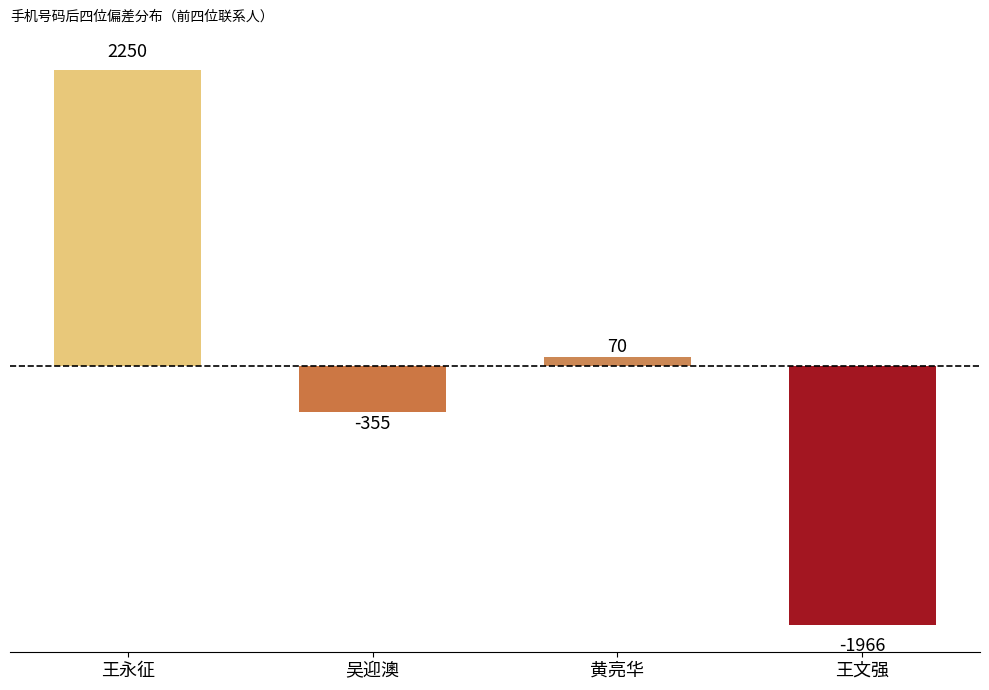

Count the number of categories in the chart.

4